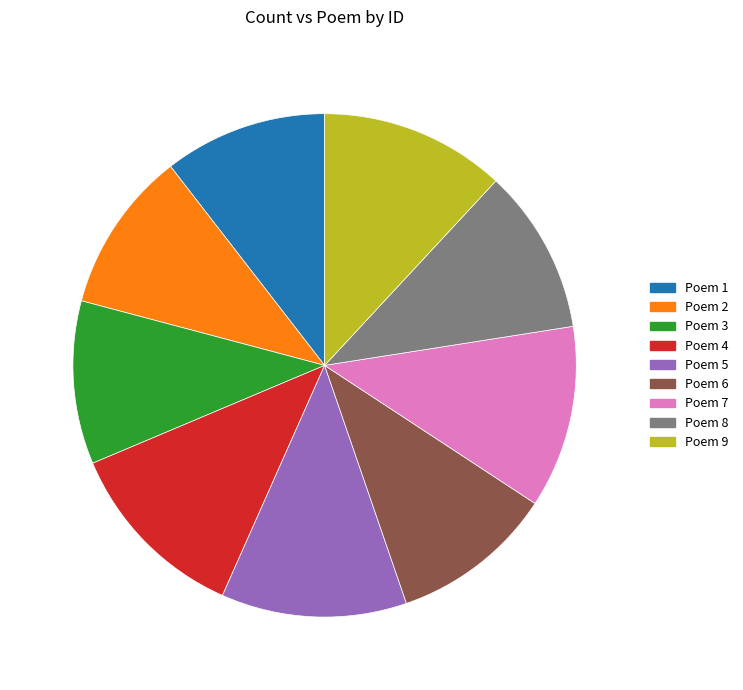

Approximately how many times larger is the value at Poem 7 compared to Poem 4?

1.0